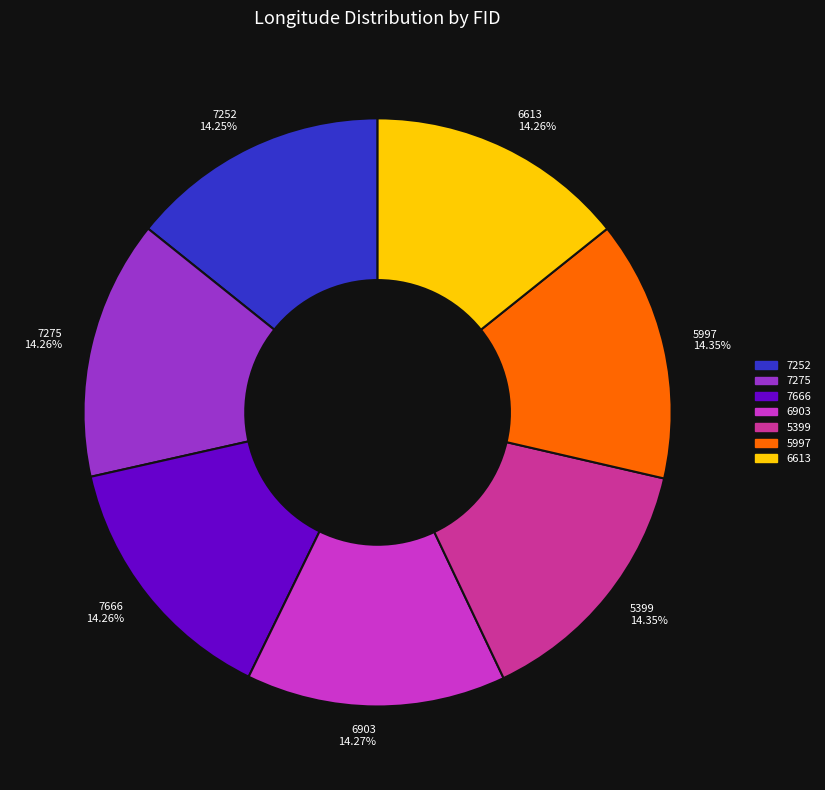

Count the number of slices in the pie.

7